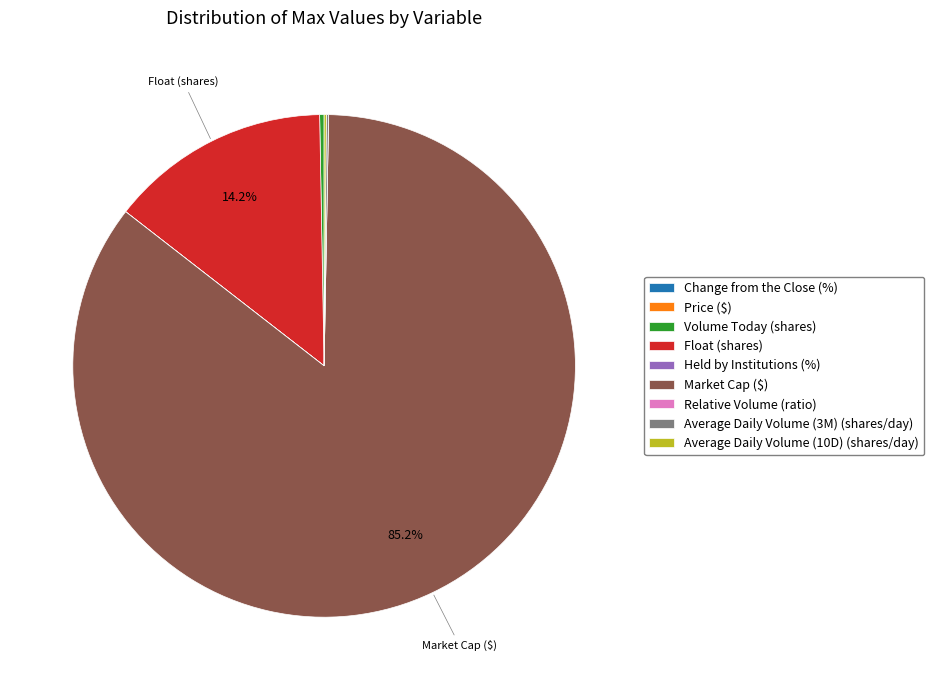

Does Market Cap ($) represent more than half of the total?

Yes